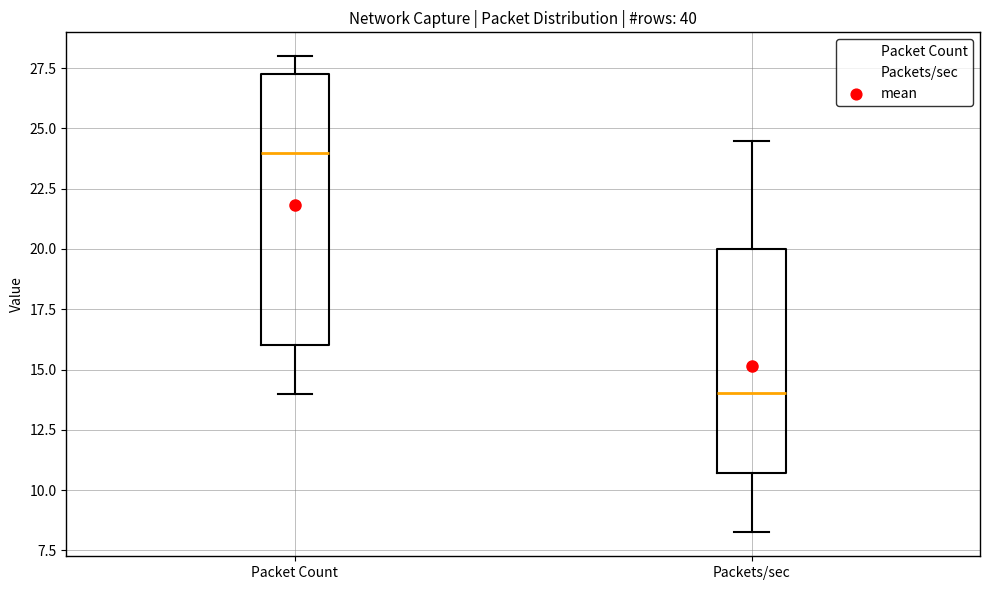

Where is the lower edge of the box for Packet Count on the y-axis? The values are not printed on the chart, so give them approximately, as read against the axis.

16.0